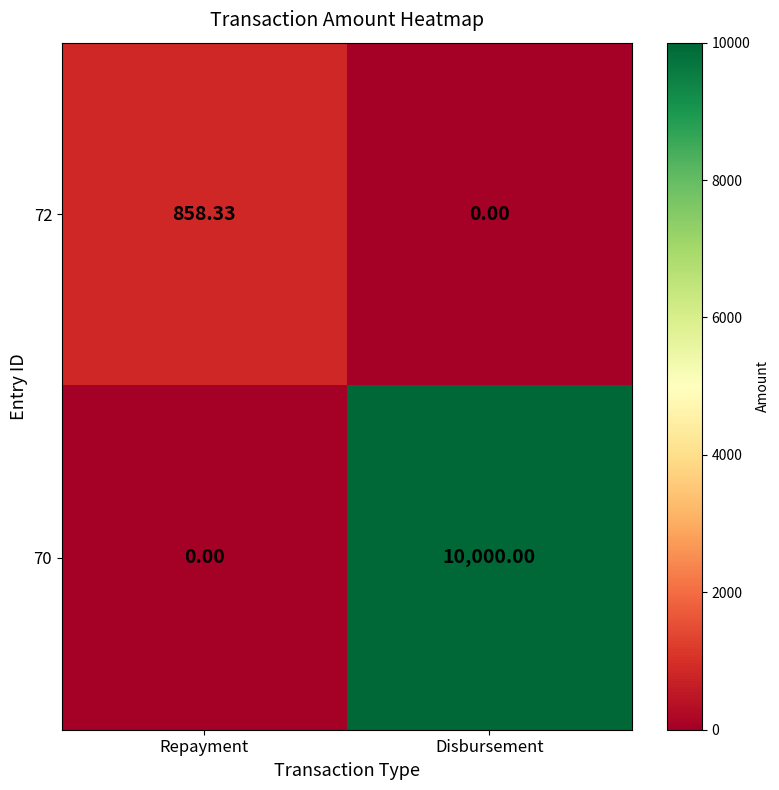

Which label corresponds to the largest value in the chart?

Disbursement